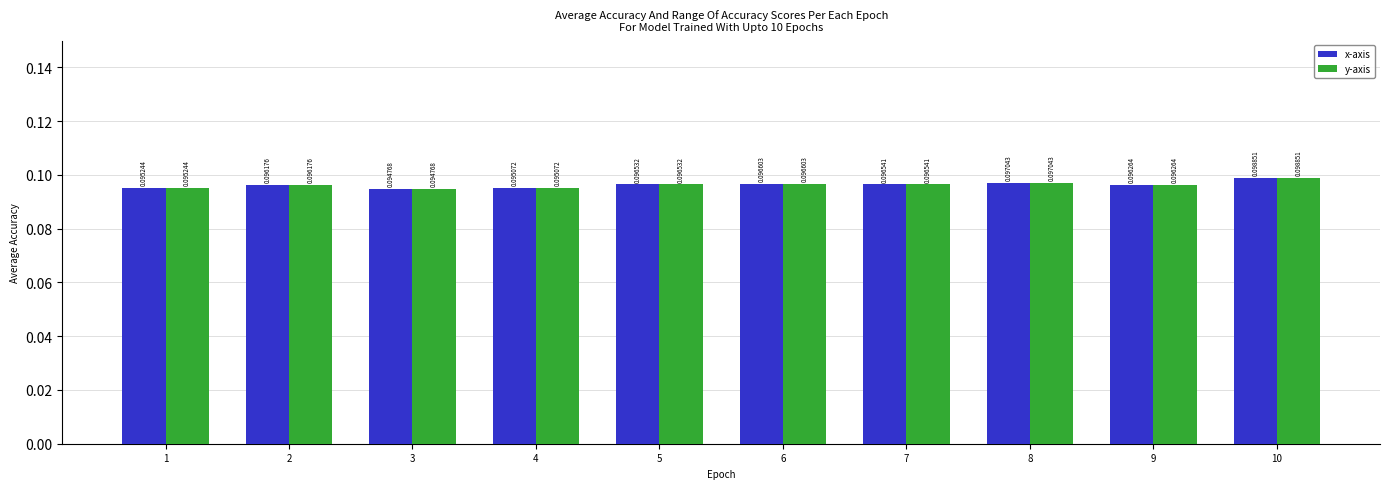

How many bars are there in each group?

2